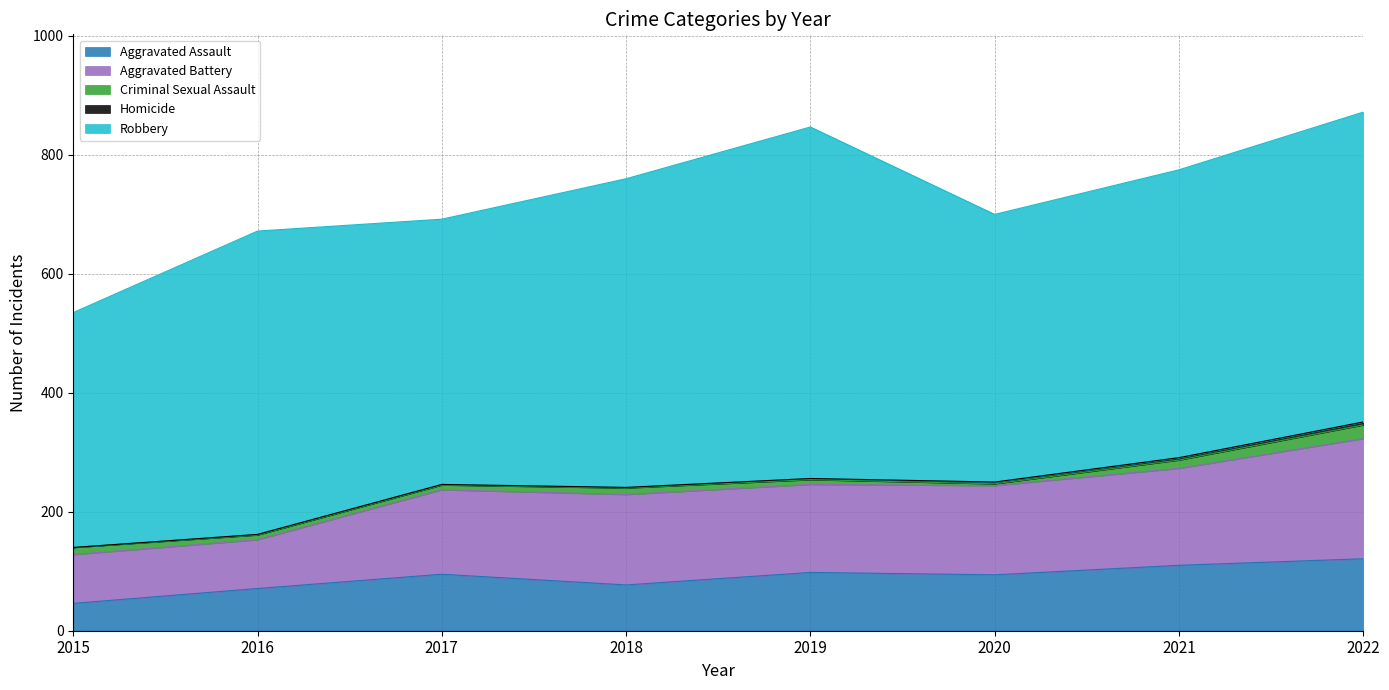

At which category does Robbery reach its first local valley?

2017